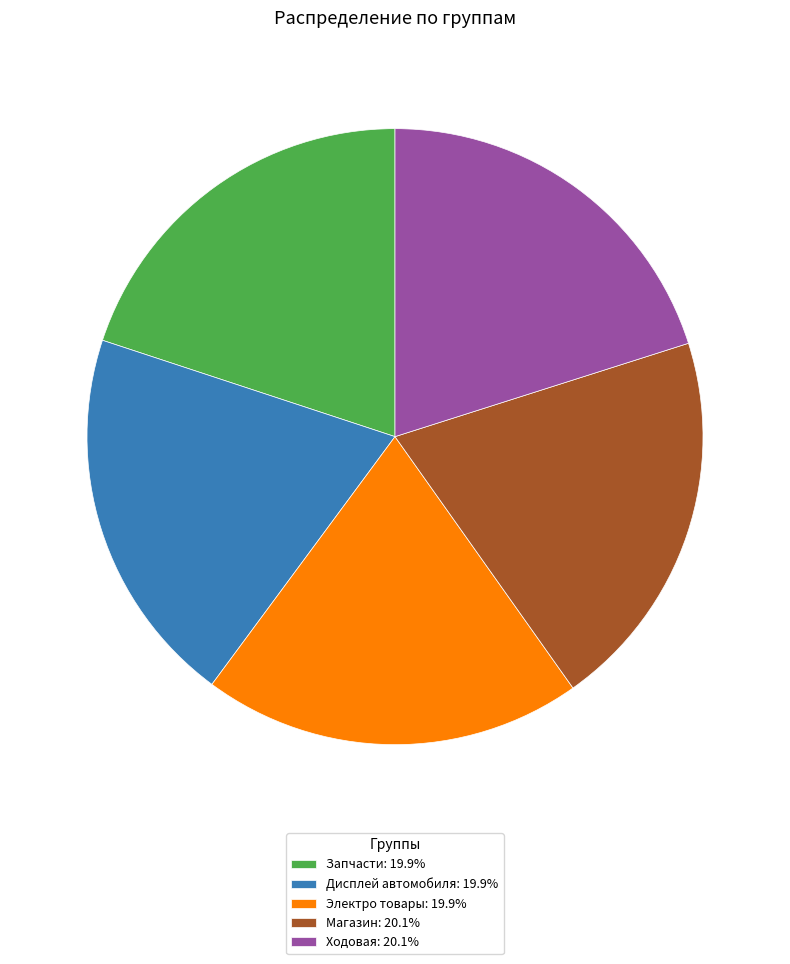

How many segments does this pie chart have?

5